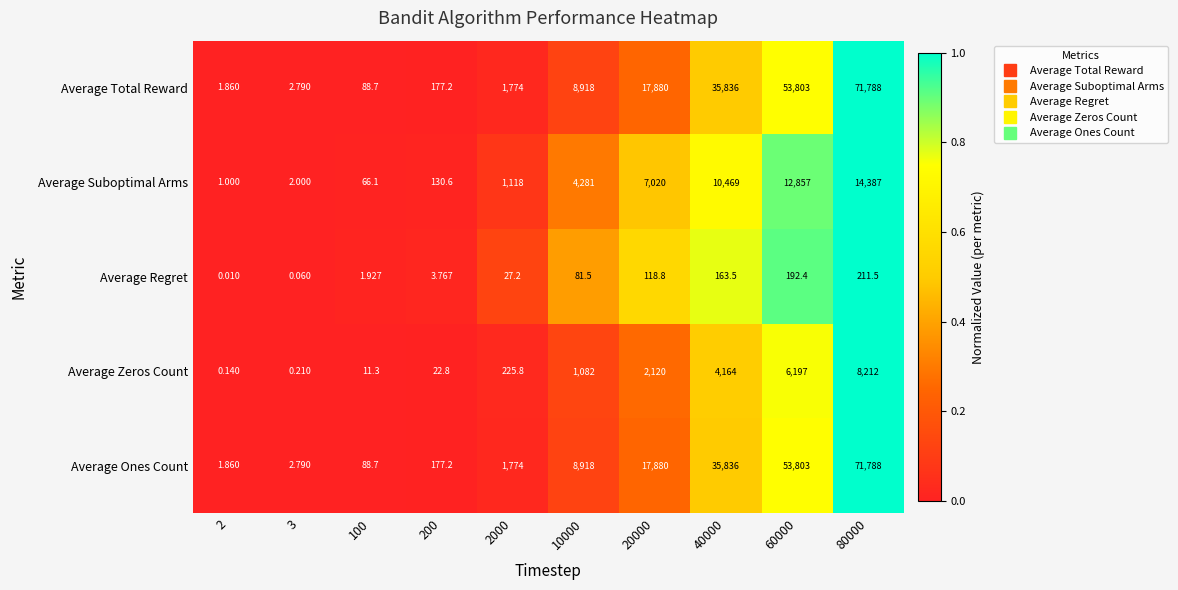

Is the value of Average Regret at 2 greater than the value of Average Suboptimal Arms at 80000?

No